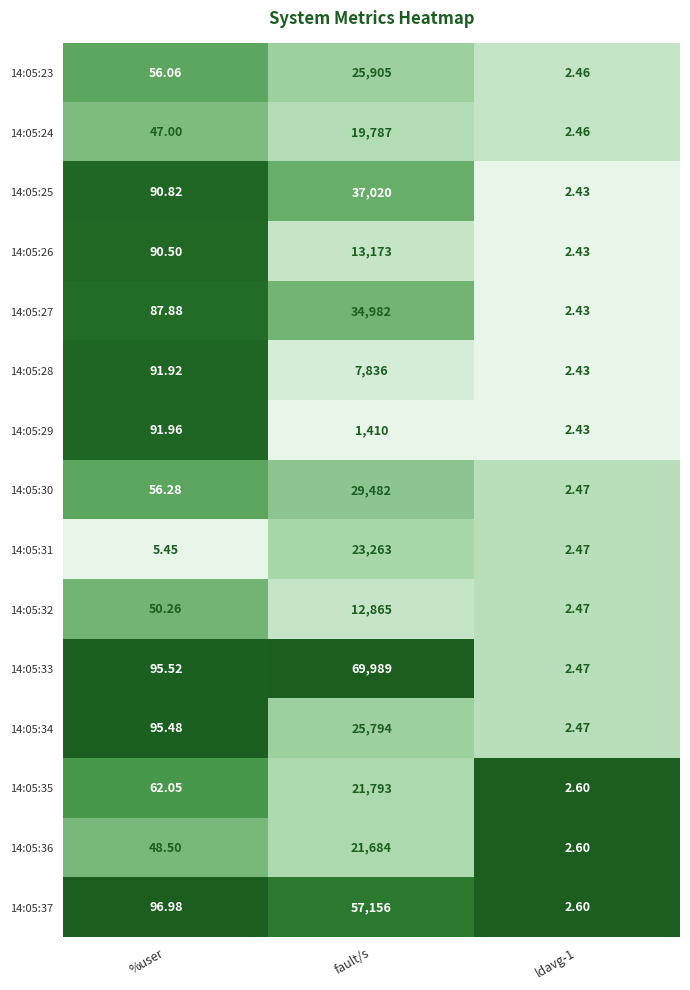

Which category has the highest value across all series?

fault/s